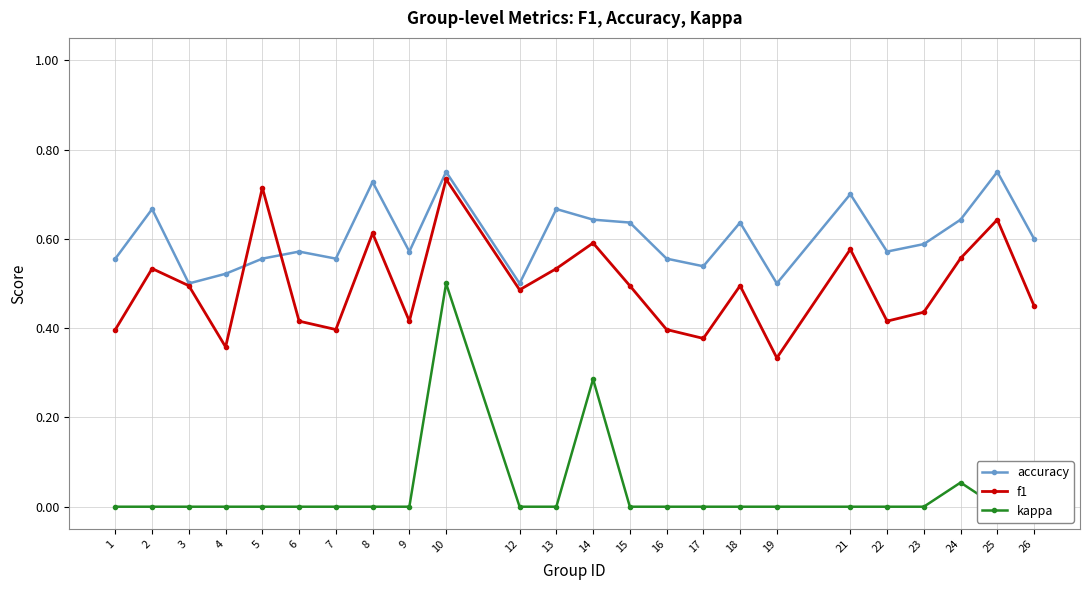

True or false: f1 and kappa intersect in this chart.

False